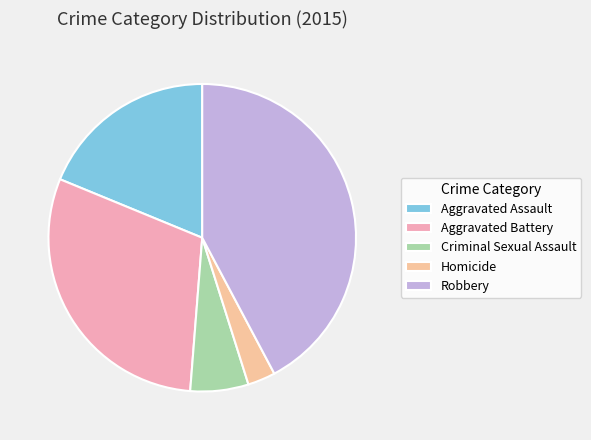

To the nearest percent, what portion does Criminal Sexual Assault represent?

6%